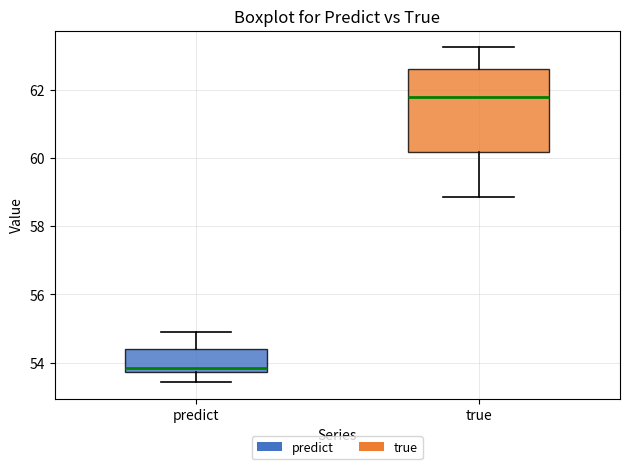

Which box has the lowest median line?

predict